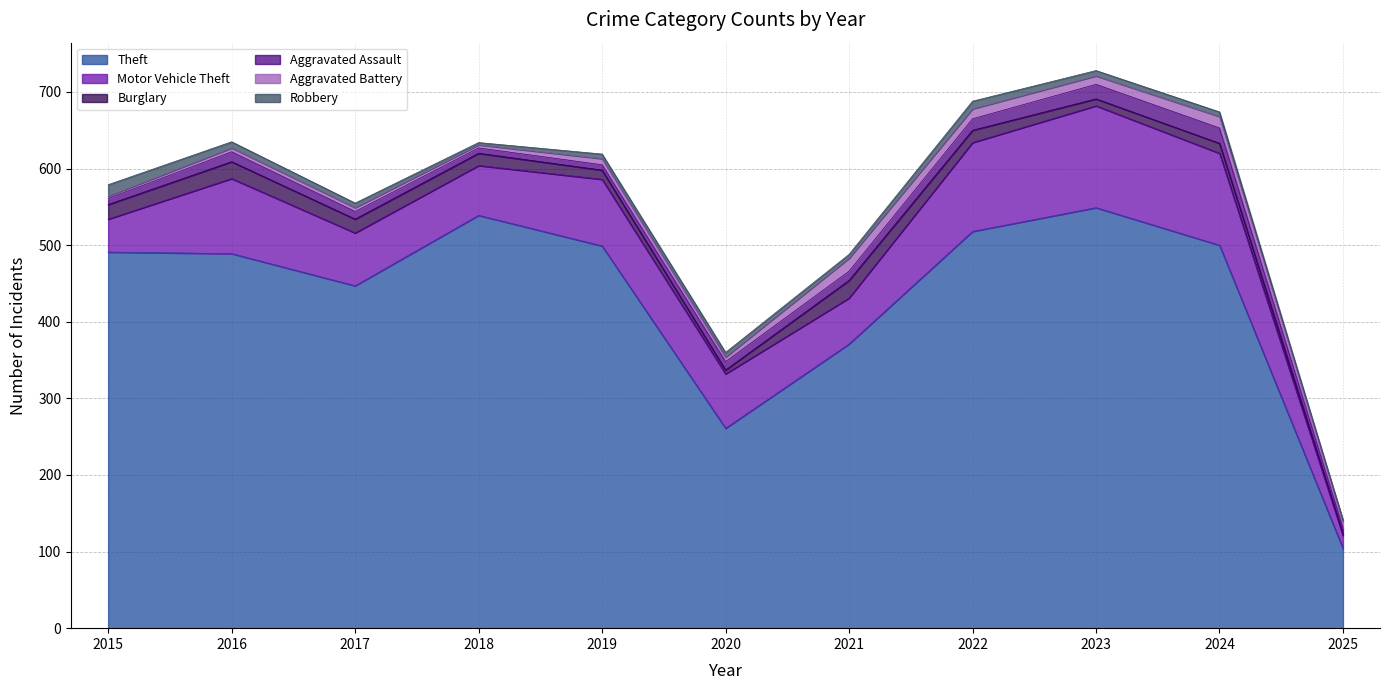

Which category has the highest value in the Robbery series?

2015